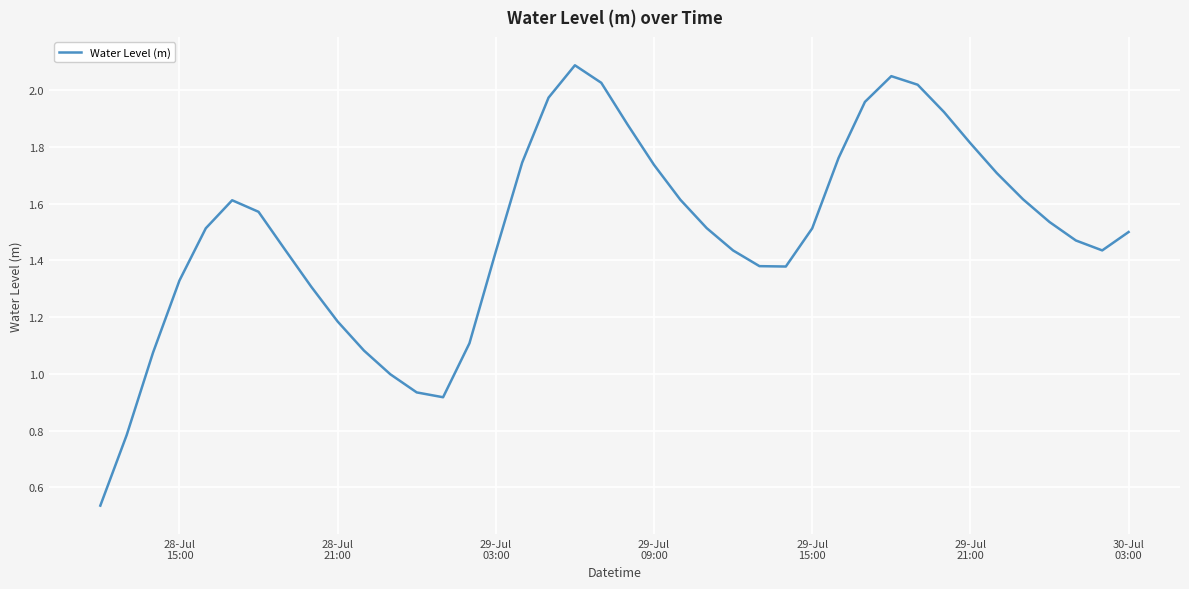

What is the maximum value shown in the chart?

2.1